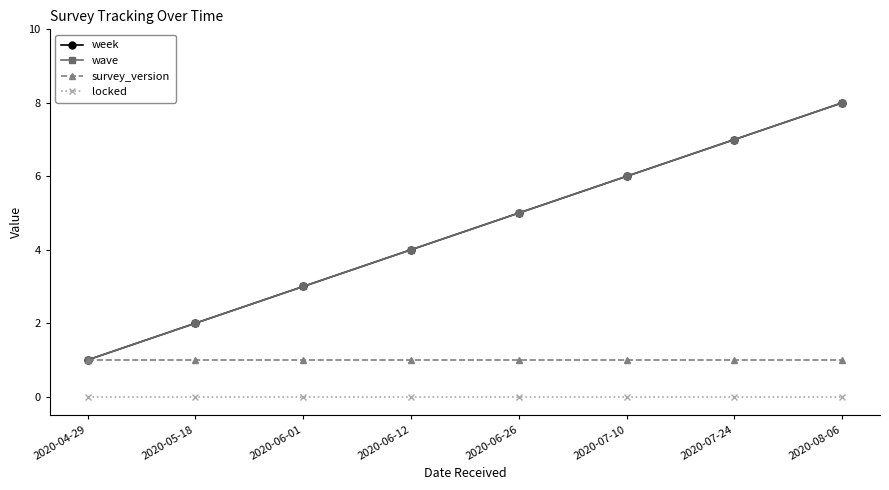

How many lines are shown in the chart?

4